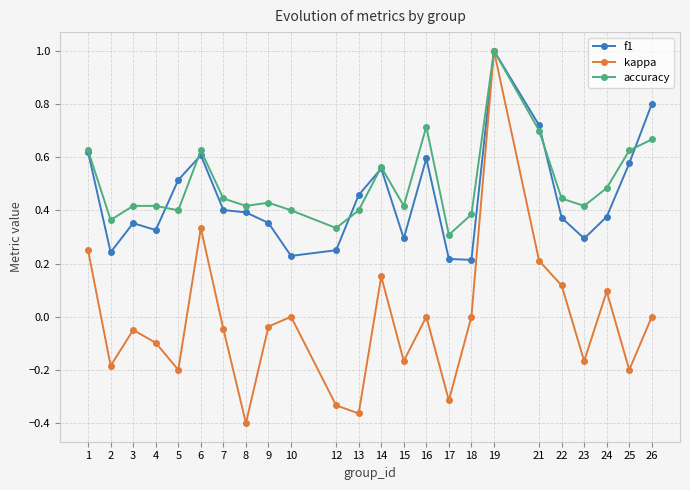

In kappa, how many points are higher than both neighbors (excluding endpoints)?

7